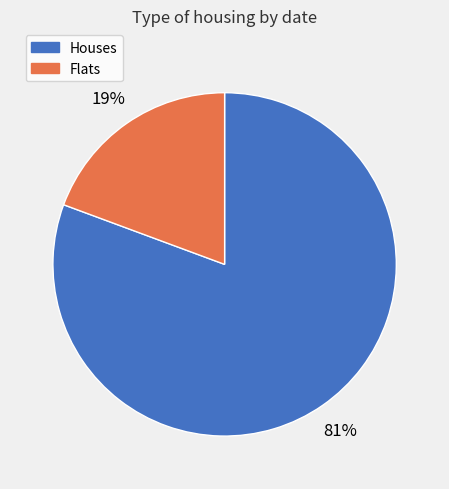

To the nearest percent, what is the average slice percentage?

50%